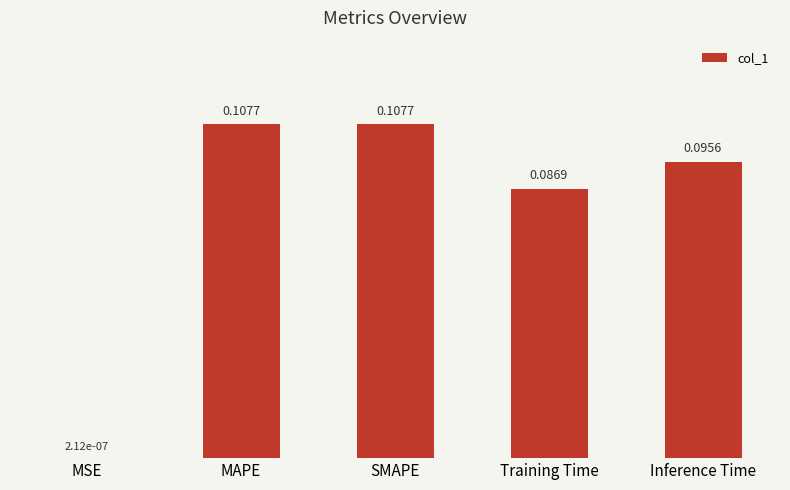

Are the bars horizontal?

No